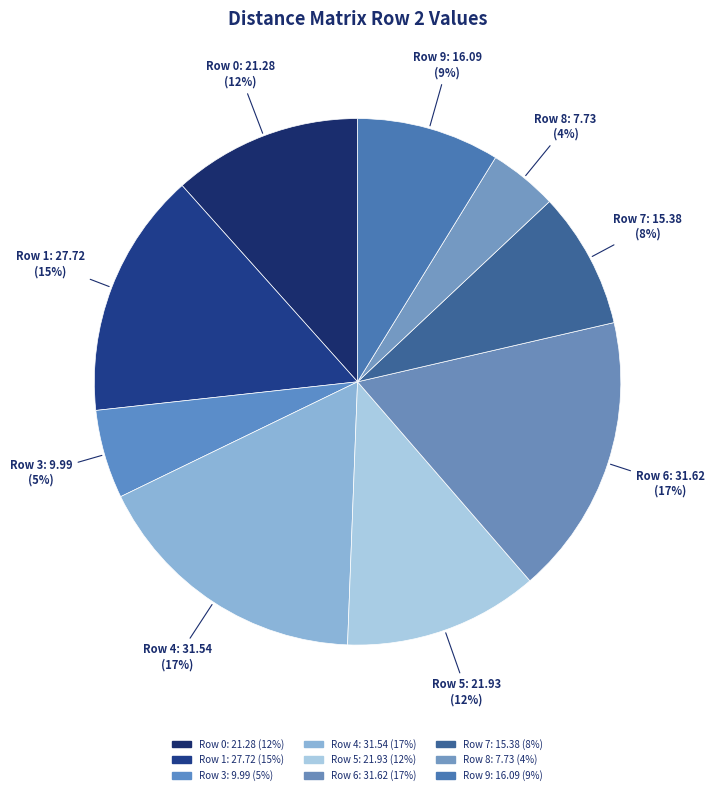

The Row 9: 16.09 slice represents 18% of the pie. True or false?

False